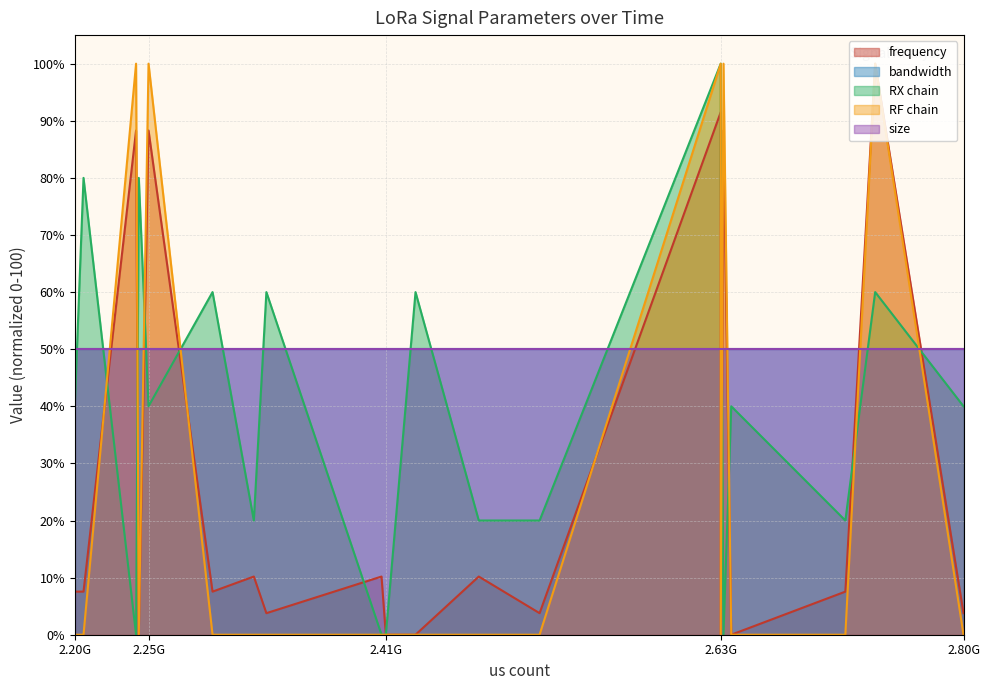

At which label is RF chain closest to 50?

2.20G